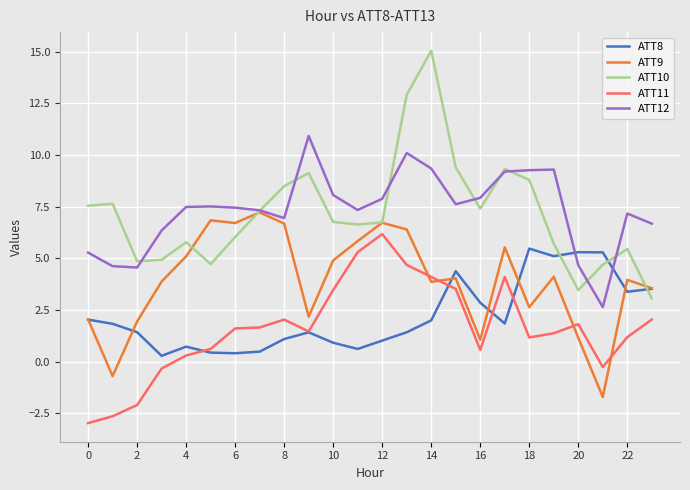

What is the greatest value displayed?

15.0